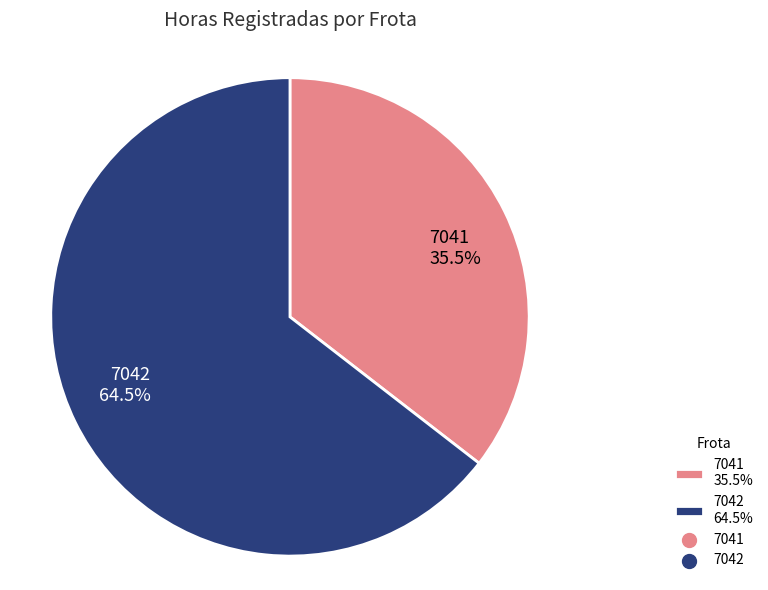

Is there any slice that represents more than half of the pie?

Yes